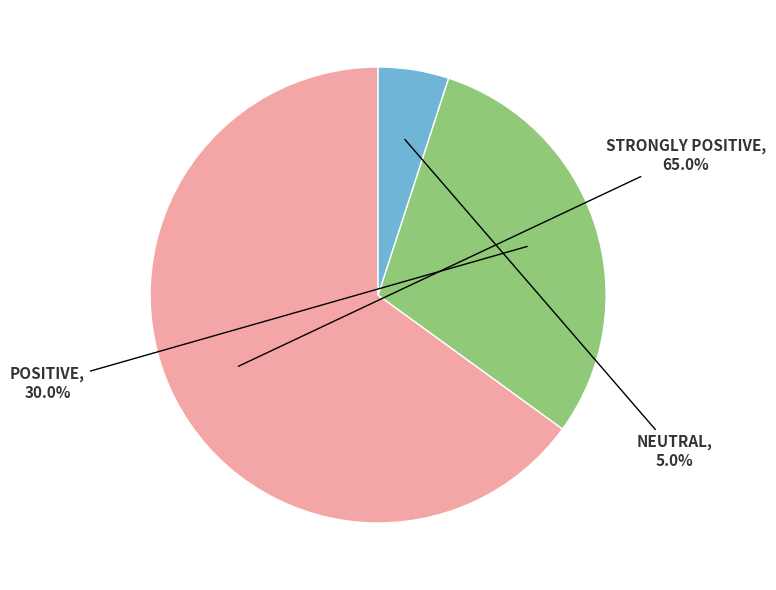

Which slice is the smallest?

NEUTRAL